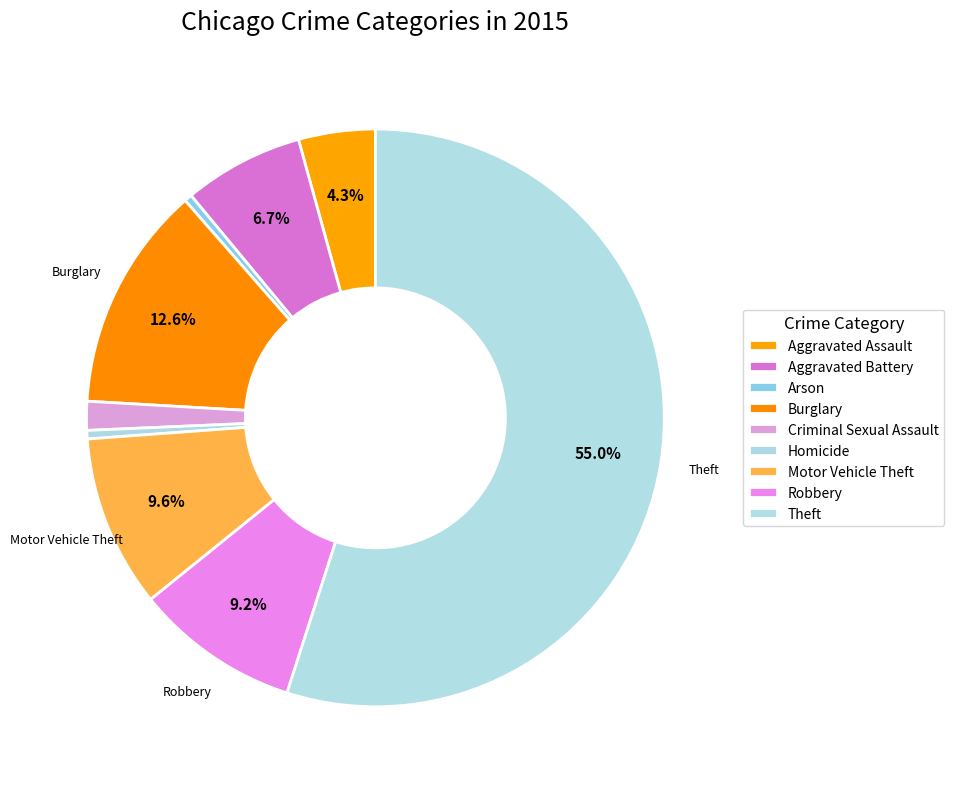

Rank the categories by value from lowest to highest.

Arson, Homicide, Criminal Sexual Assault, Aggravated Assault, Aggravated Battery, Robbery, Motor Vehicle Theft, Burglary, Theft